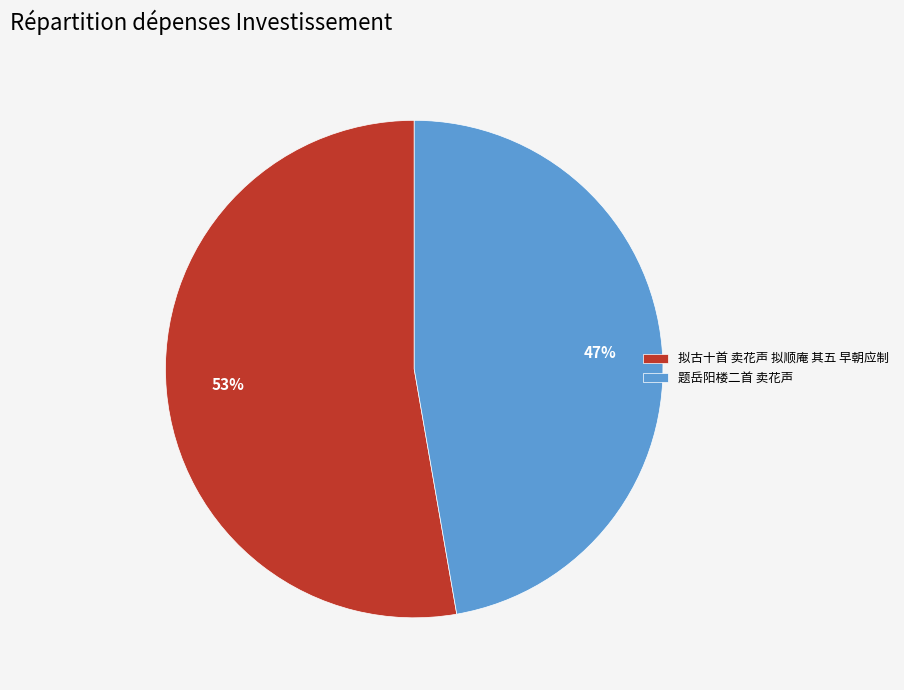

The 拟古十首 卖花声 拟顺庵 其五 早朝应制 slice represents 53% of the pie. True or false?

True